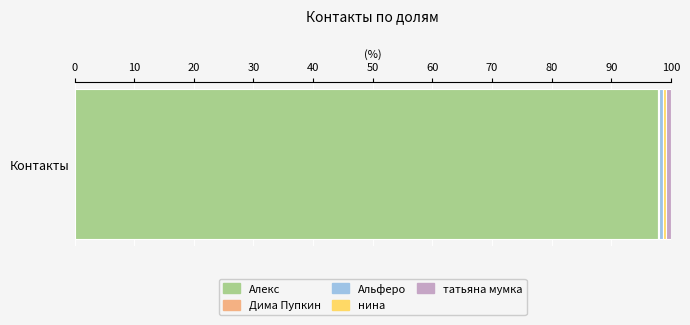

True or false: Алекс has a value of 139.6 at Контакты.

False